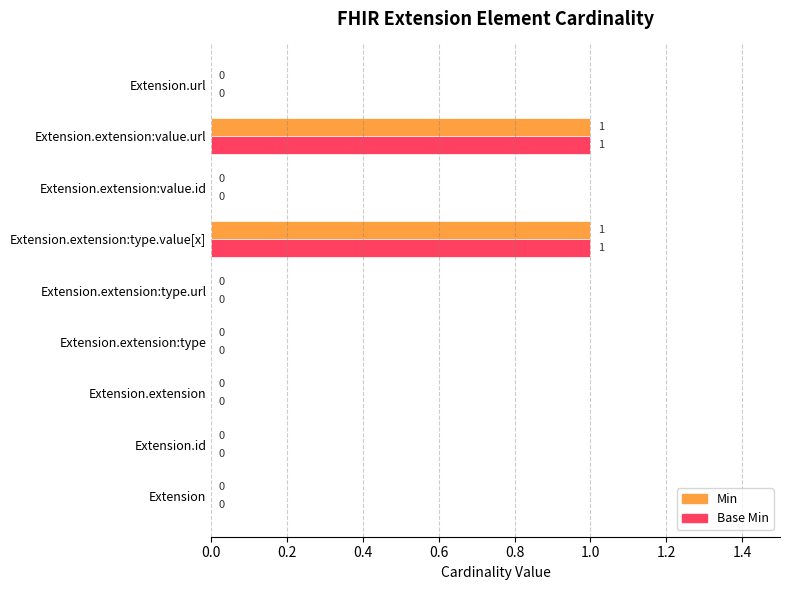

The value of Min at Extension.extension:type.url is 0. True or false?

True